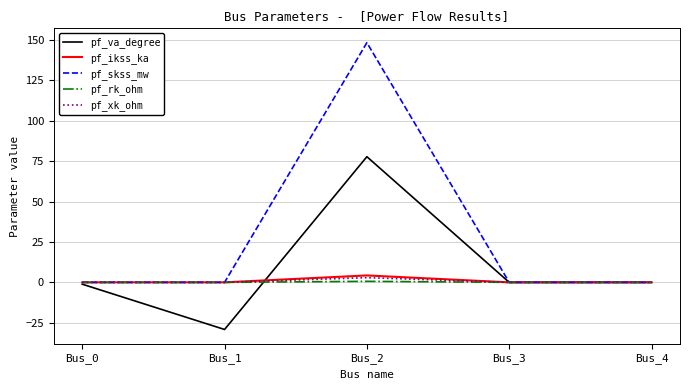

Which series changed the most between Bus_1 and Bus_3?

pf_va_degree